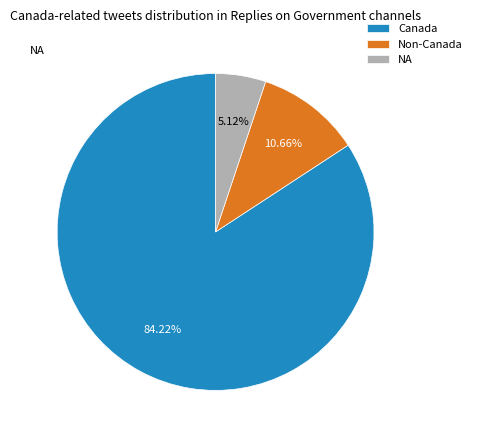

How many segments does this pie chart have?

3